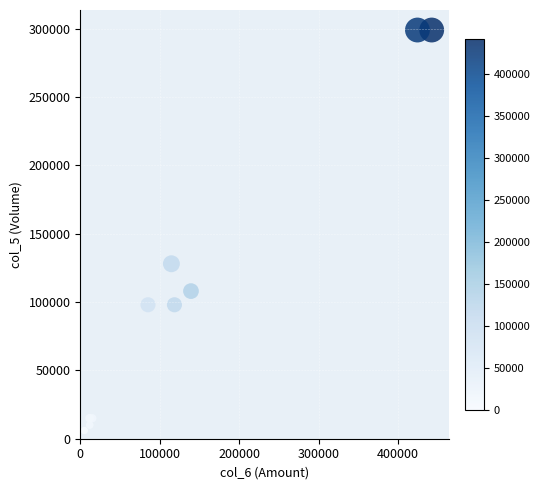

What Y value in the scatter plot is closest to 152500?

128000